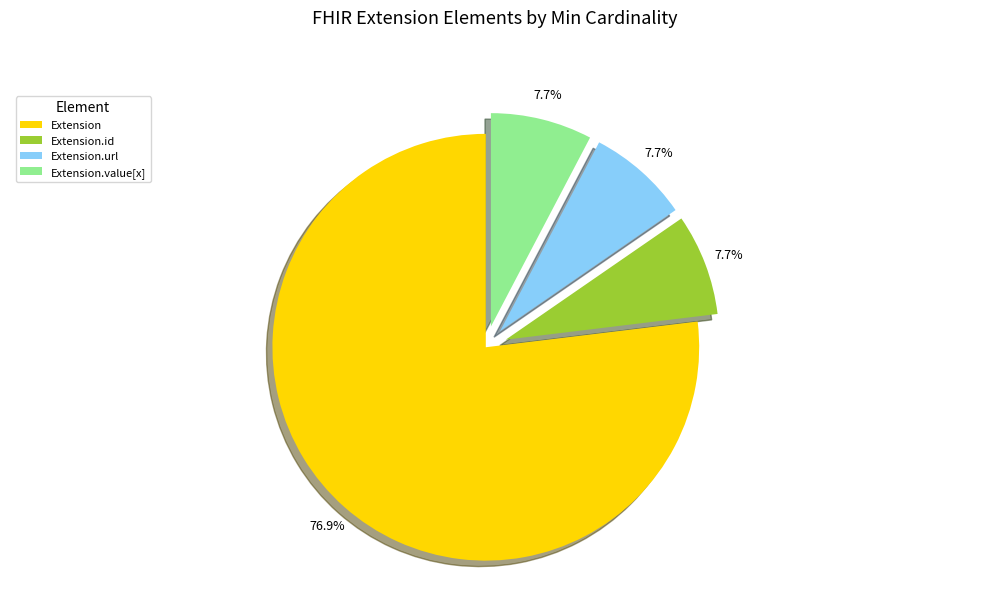

Which category accounts for the majority?

Extension